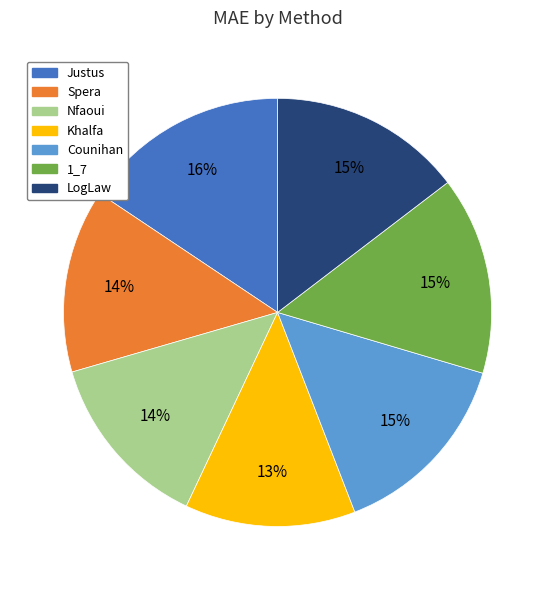

To the nearest percent, what is the combined percentage of LogLaw and Nfaoui?

28%